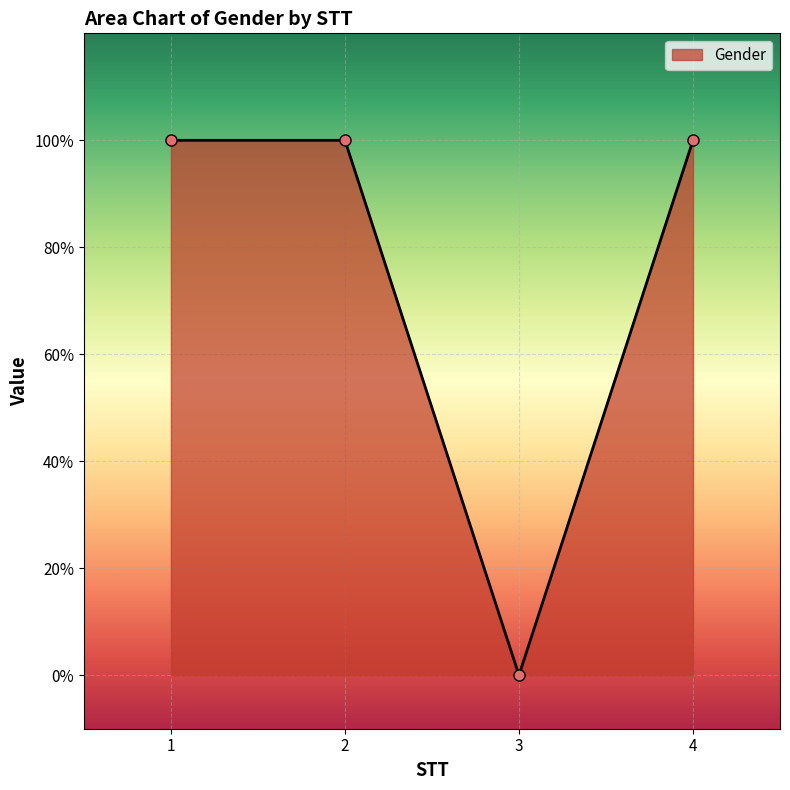

Is it true that the value at 4 is 1?

True